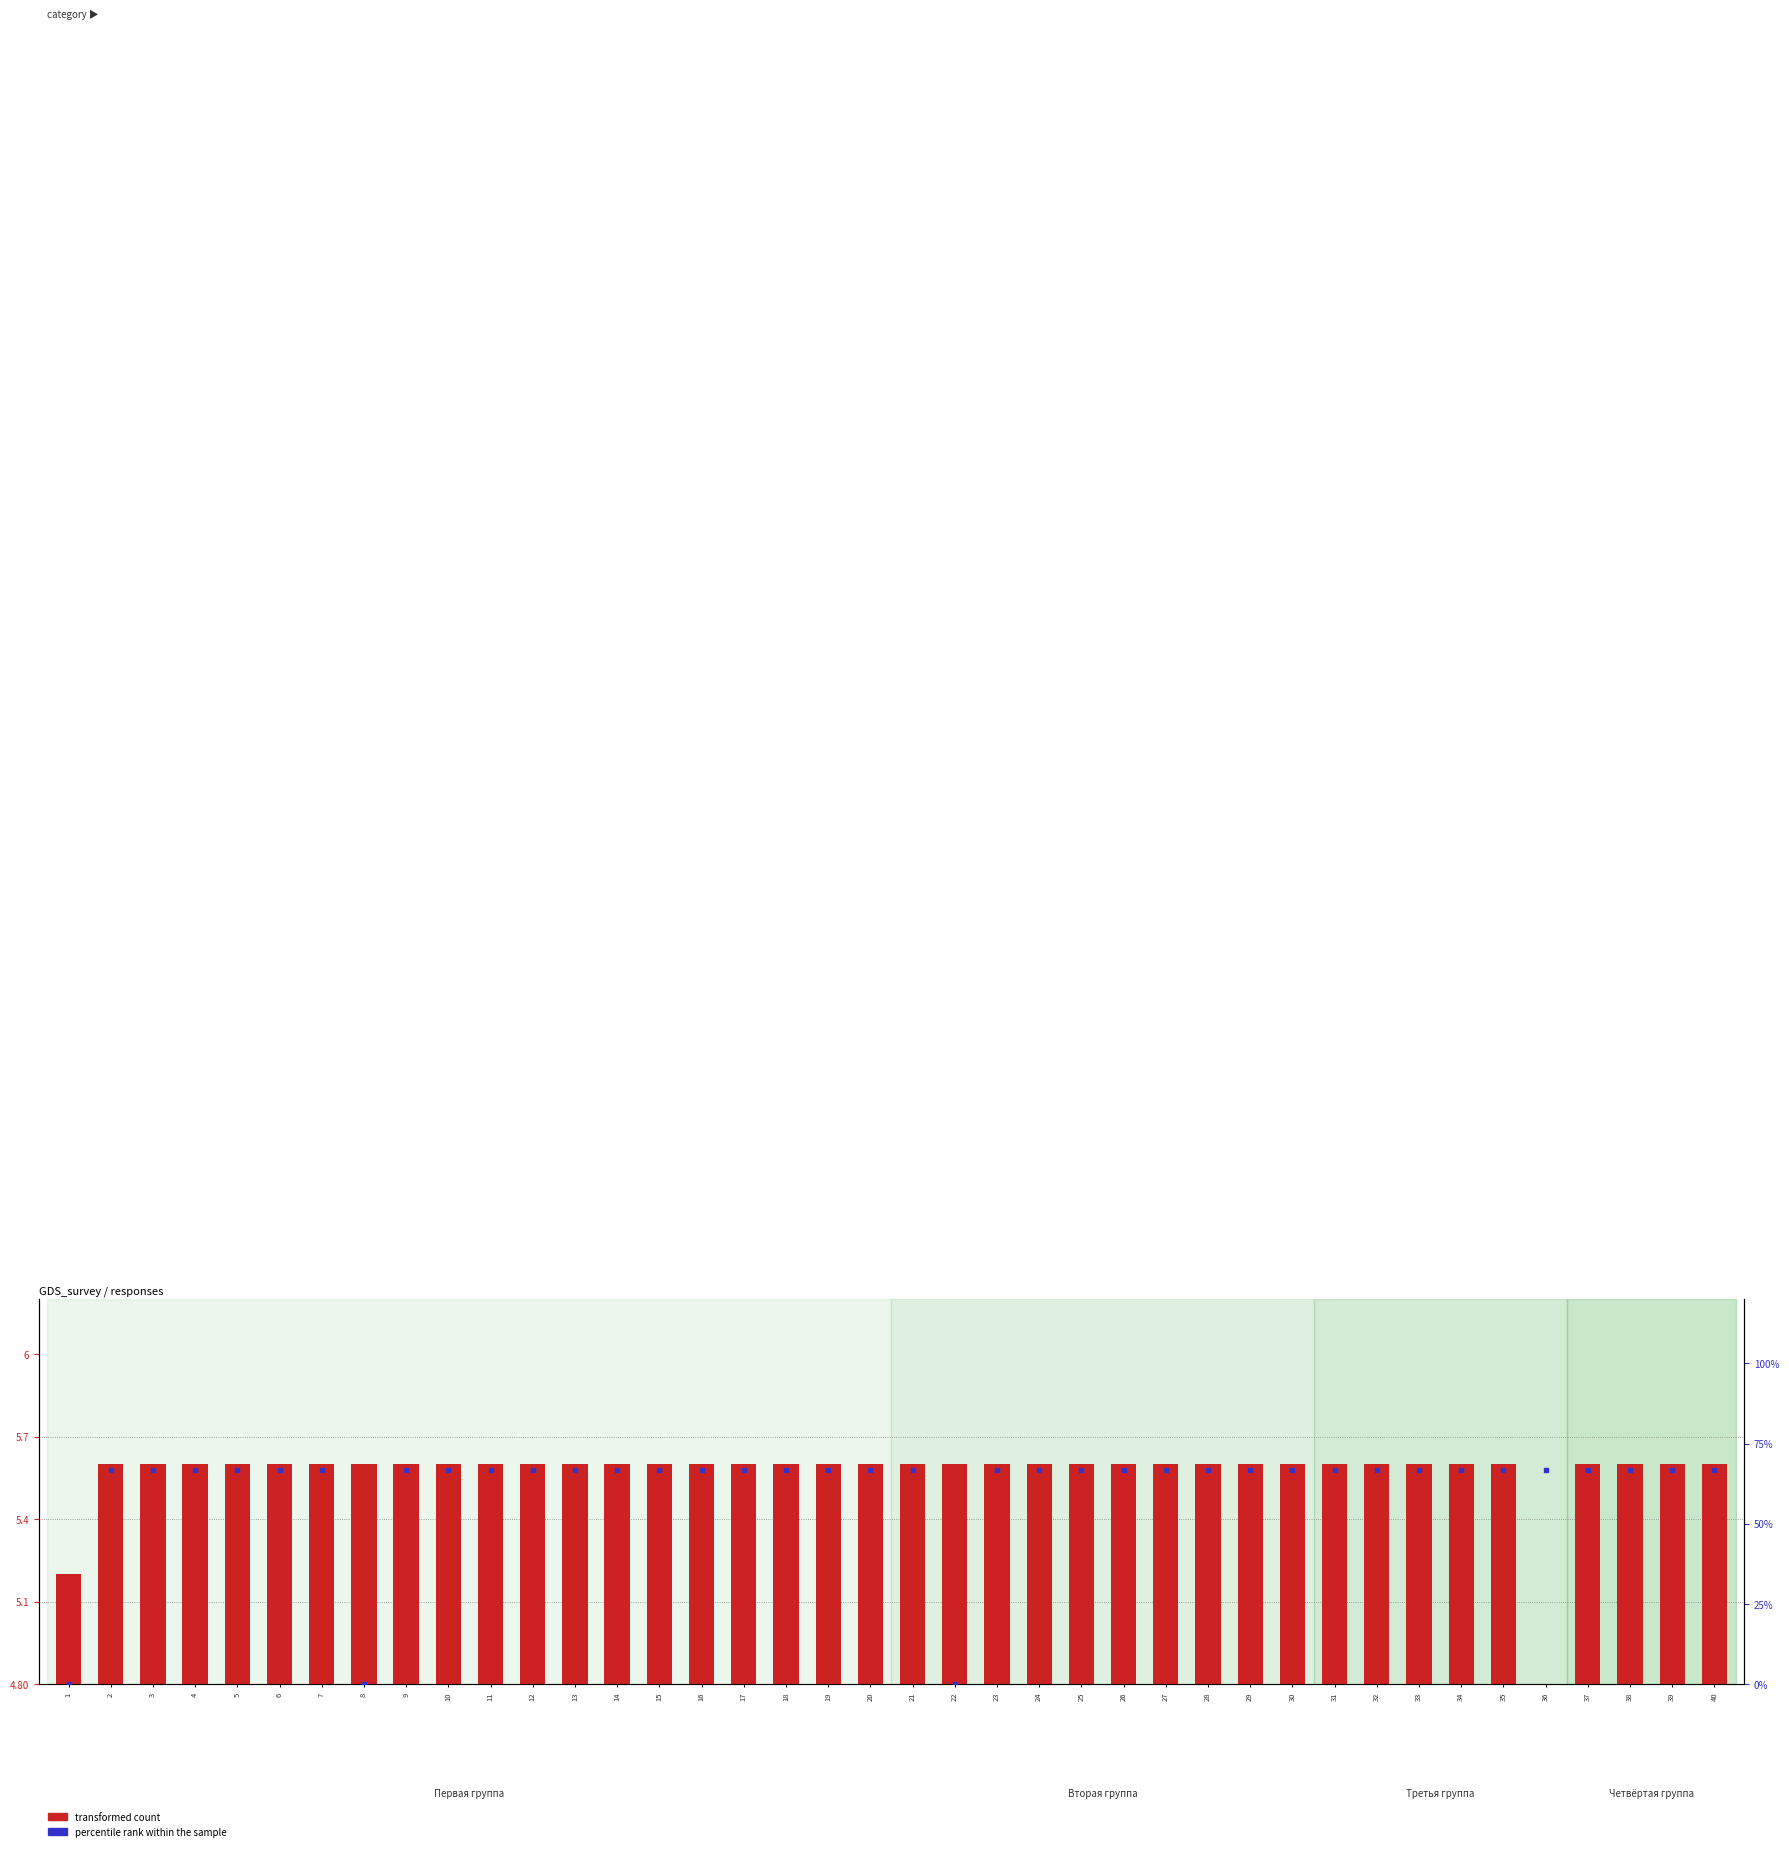

Which series contains the highest Y value?

percentile rank within the sample